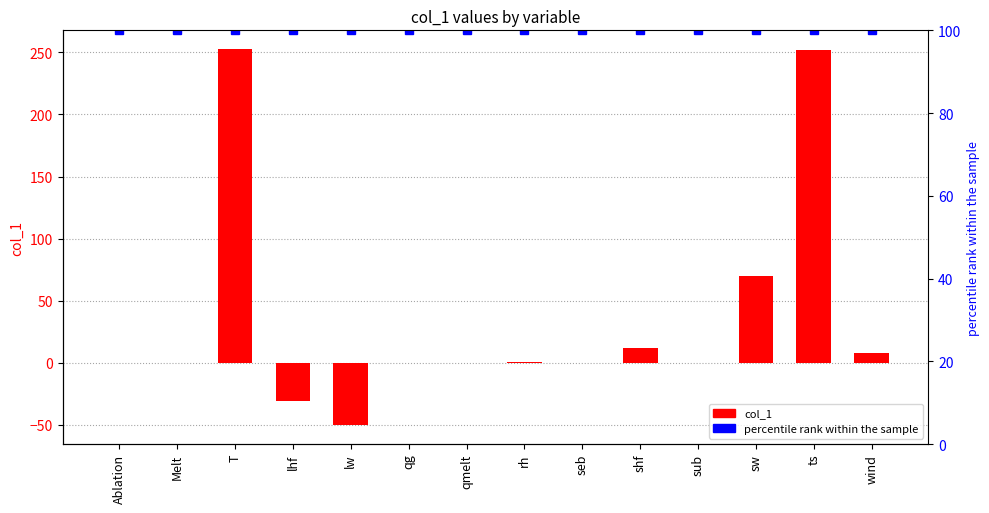

The percentile rank within the sample series shows 149.4 at seb. True or false?

False